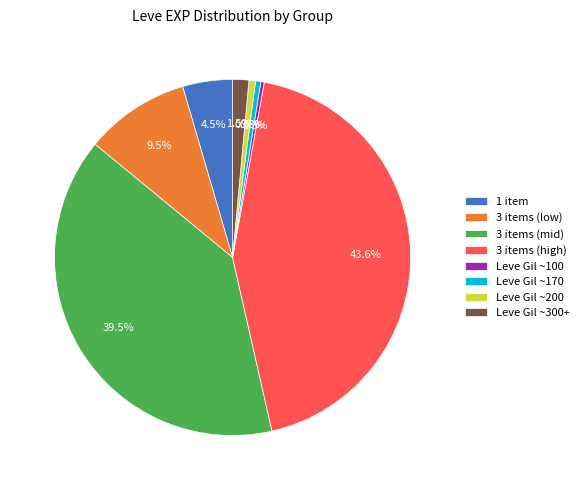

Which category has the biggest portion of the pie?

3 items (high)